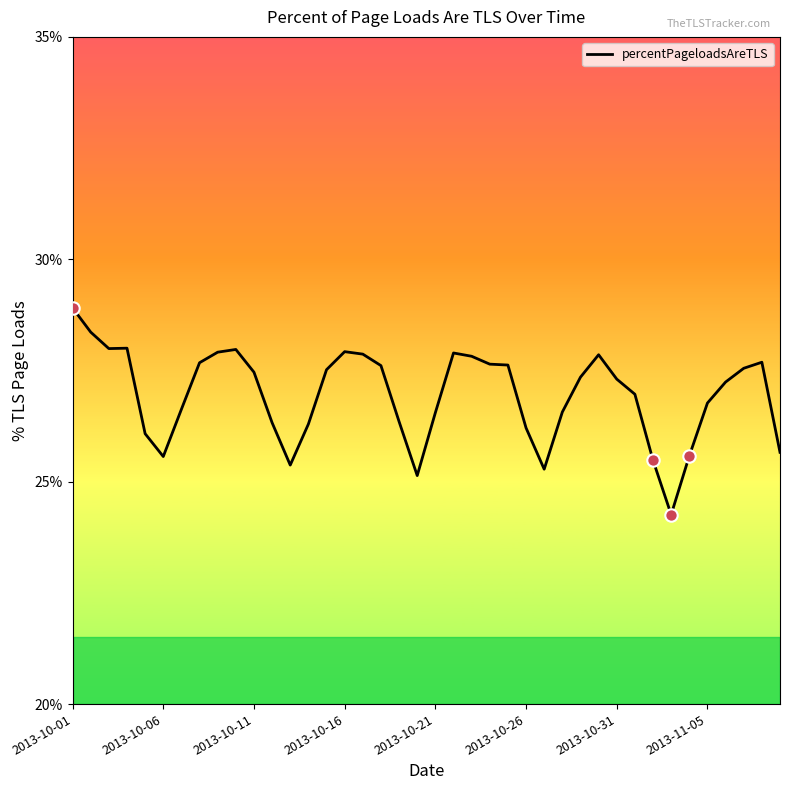

What is the smallest value displayed?

24.3